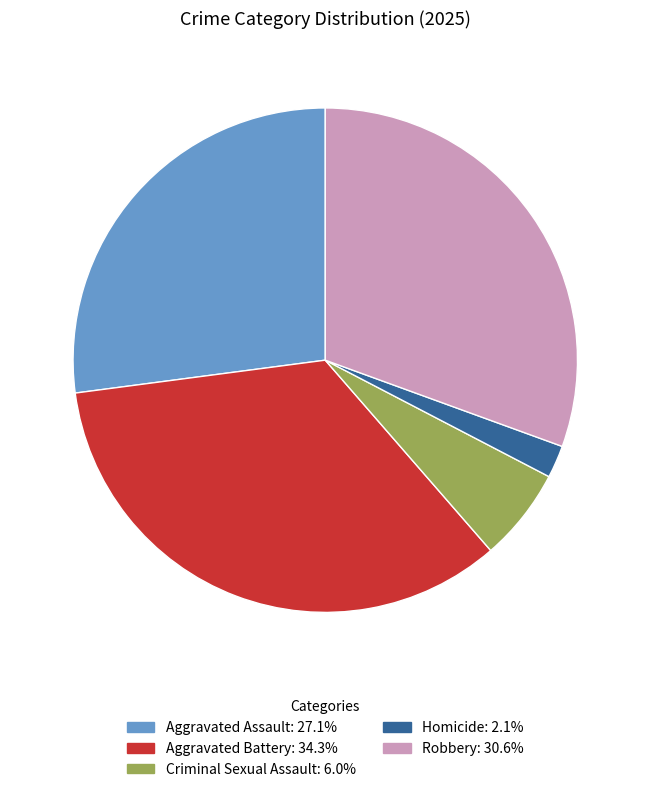

Is Criminal Sexual Assault the majority of the pie?

No